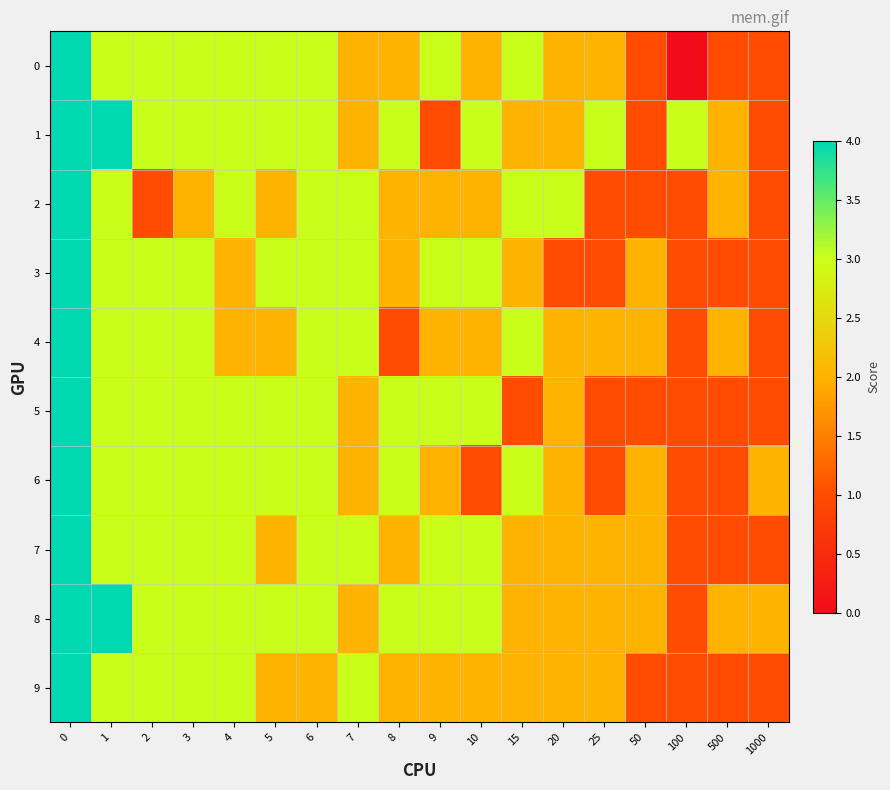

Which label corresponds to the smallest value in the chart?

100